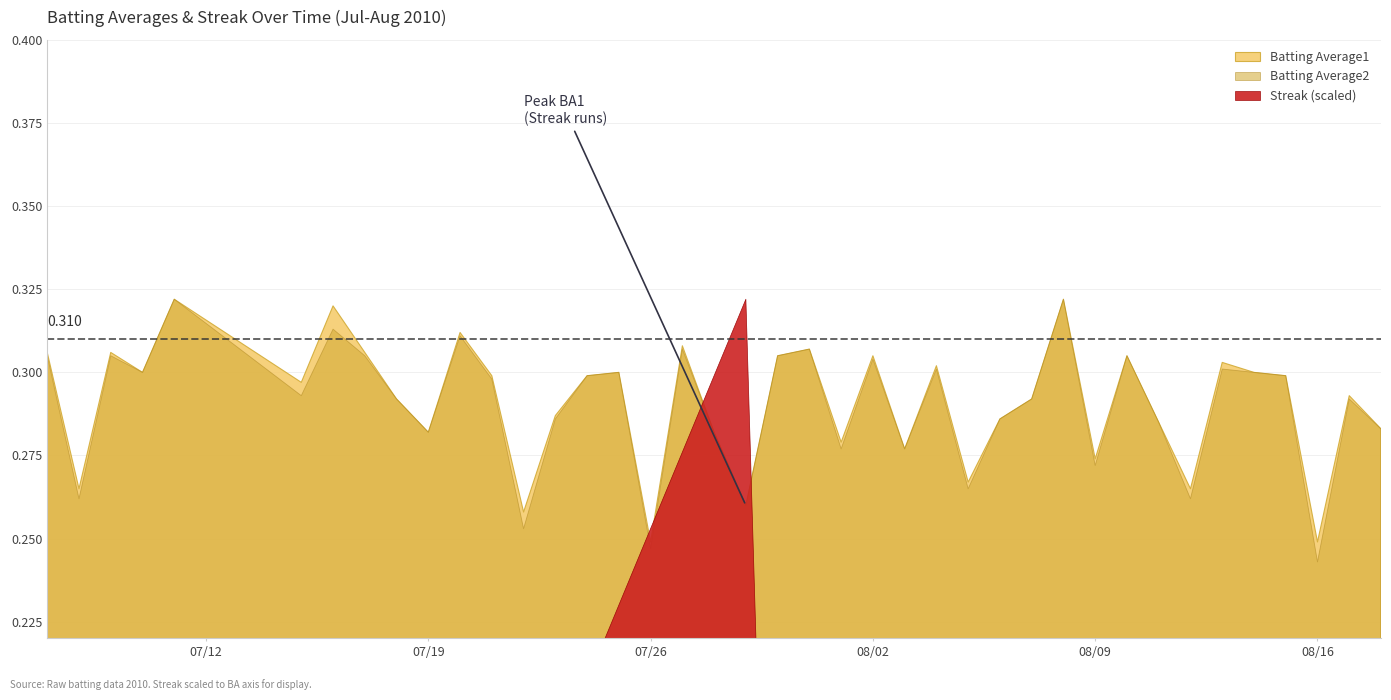

What value does the Batting Average2 series have at 2010-08-06?

0.3